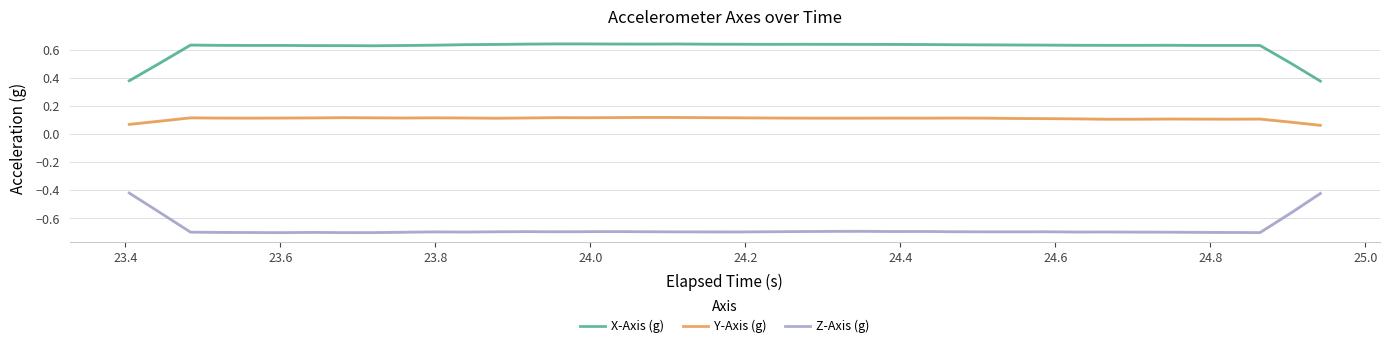

What is the average value of the X-Axis (g) series?

0.6